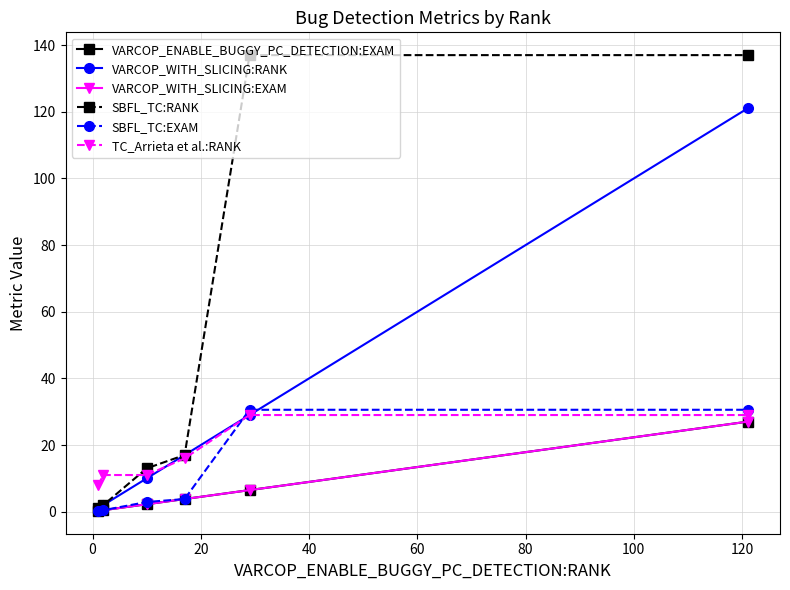

Which series has the largest total across all categories?

SBFL_TC:RANK